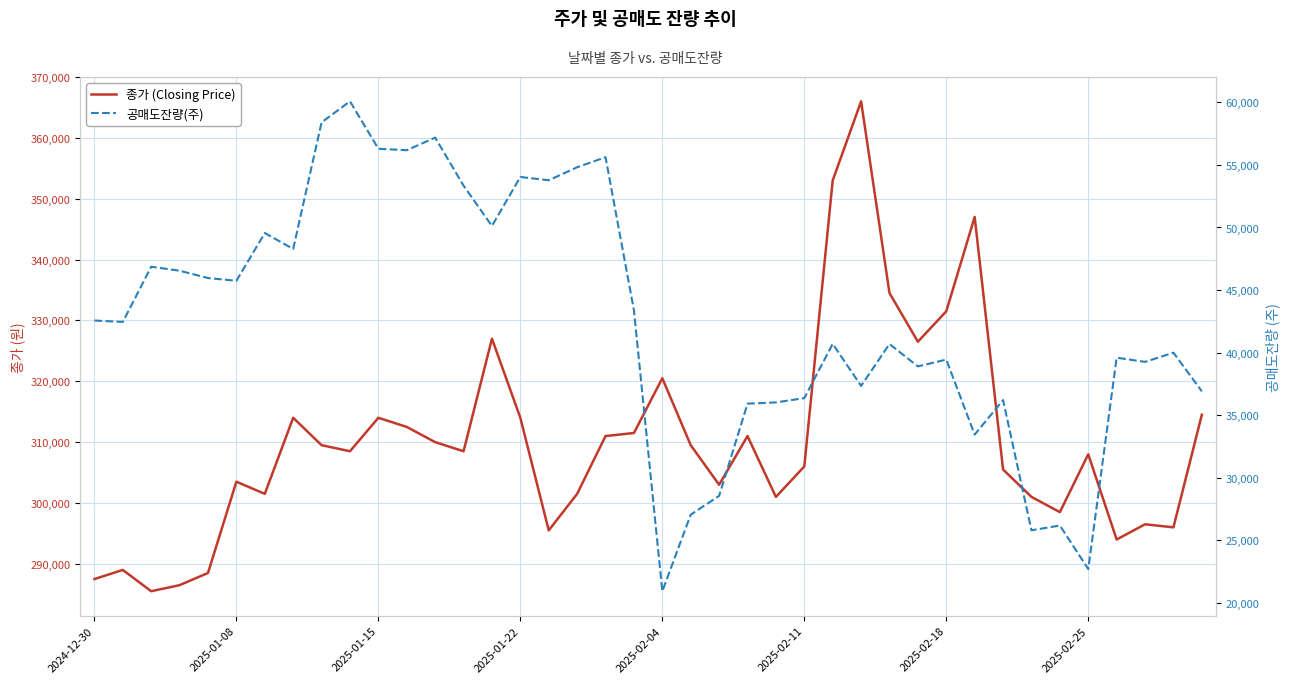

How many values in the 종가 (Closing Price) series exceed 308500?

19